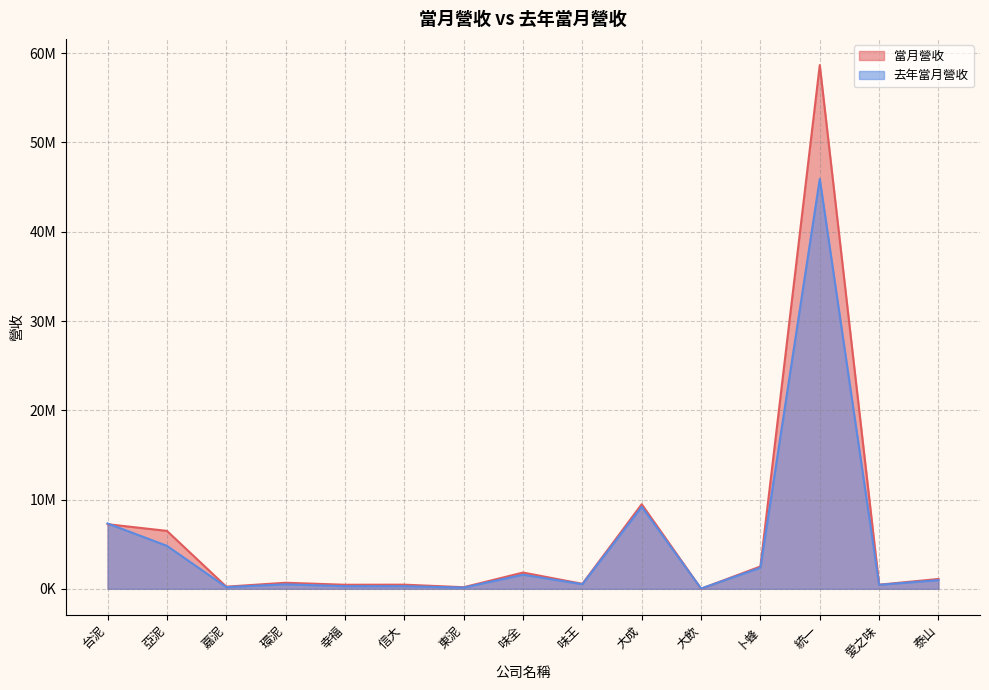

Reading left to right, list all the values displayed in this chart.

當月營收: 7237930	6490566	242960	680762	457149	466562	180539	1822467	560943	9474385	10917	2504897	58667213	462585	1102854
去年當月營收: 7325221	4814494	191217	504378	294901	298010	137873	1585126	515619	9191048	31485	2369583	45915517	447948	973667